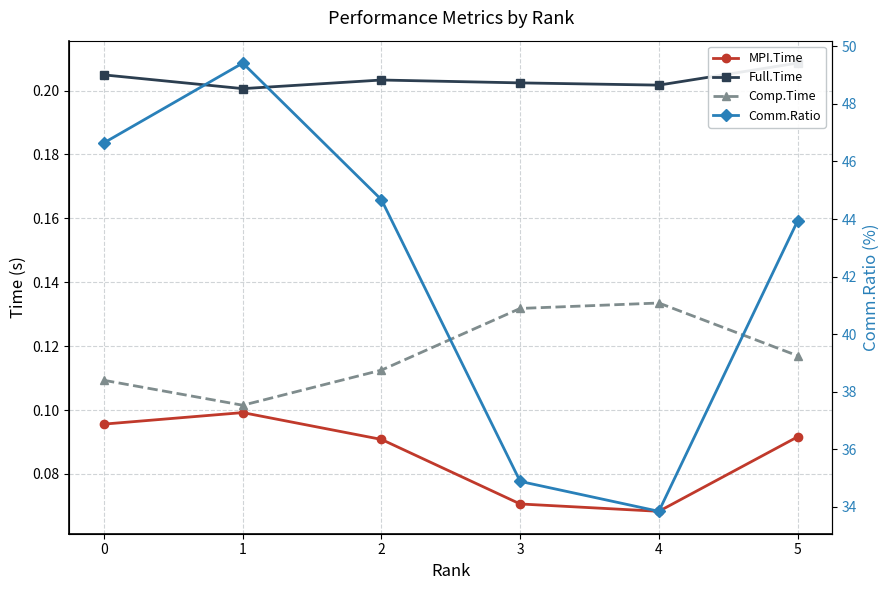

What is the sum of all Full.Time values?

1.2